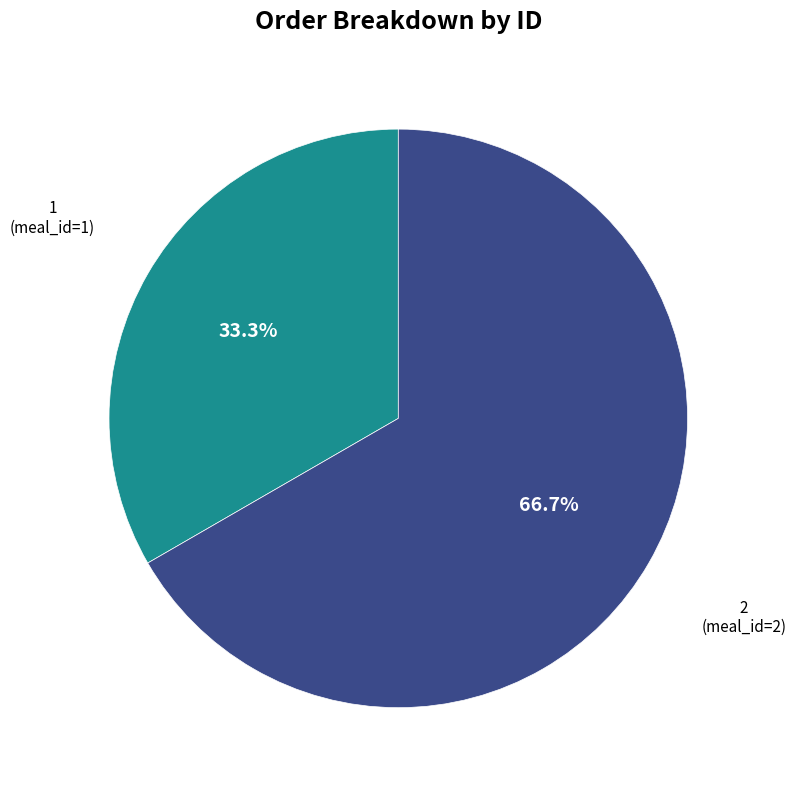

Count the number of slices in the pie.

2